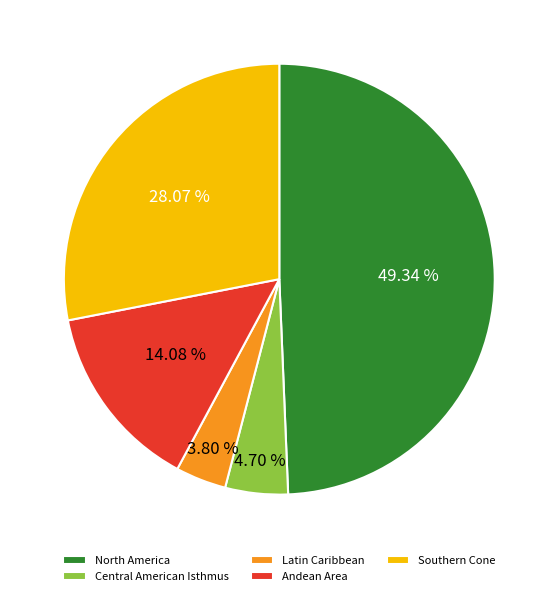

Combined, what portion of the pie is Southern Cone and Andean Area?

42.2%